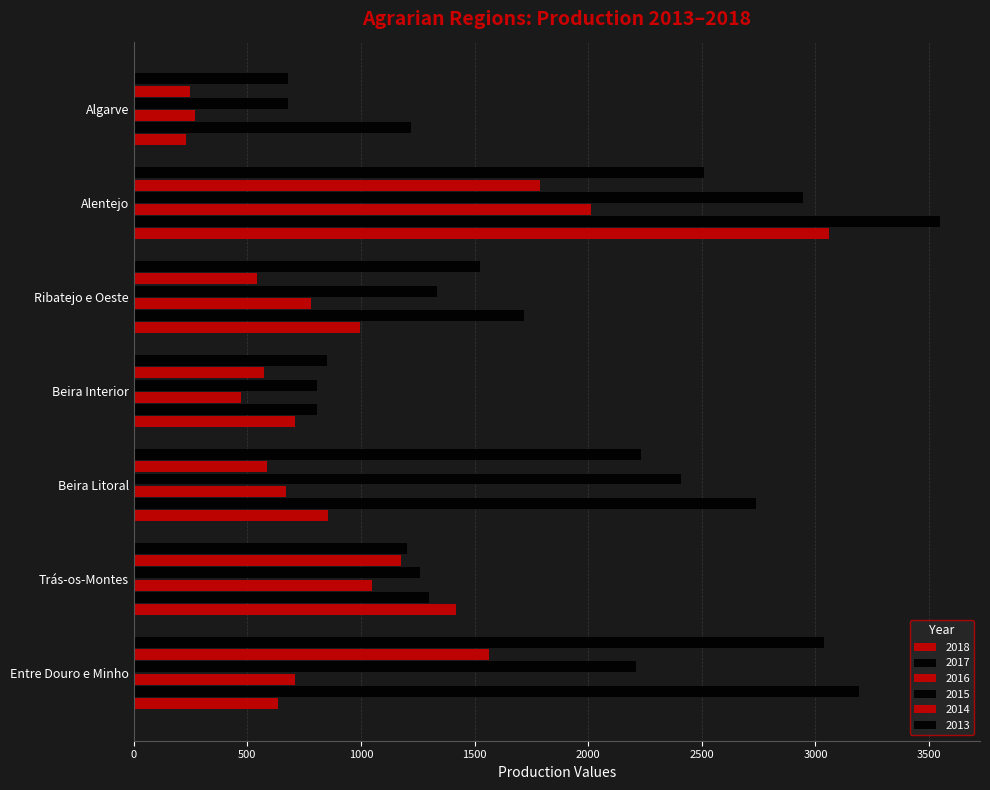

What is the maximum value for 2017?

3547